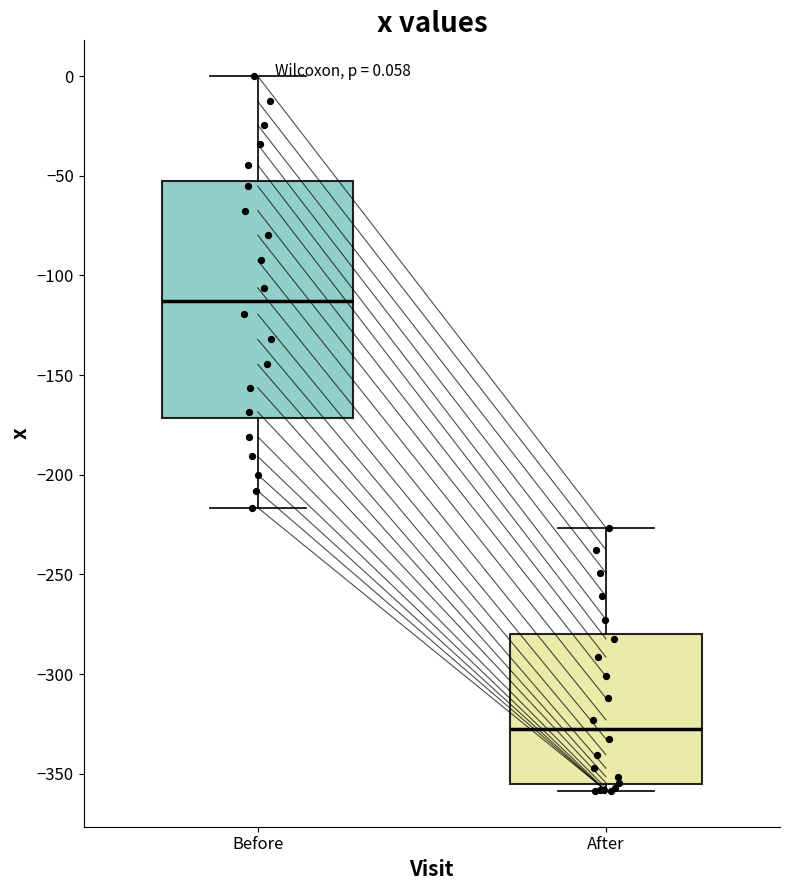

Which box is the tallest, from its lower edge to its upper edge?

Before